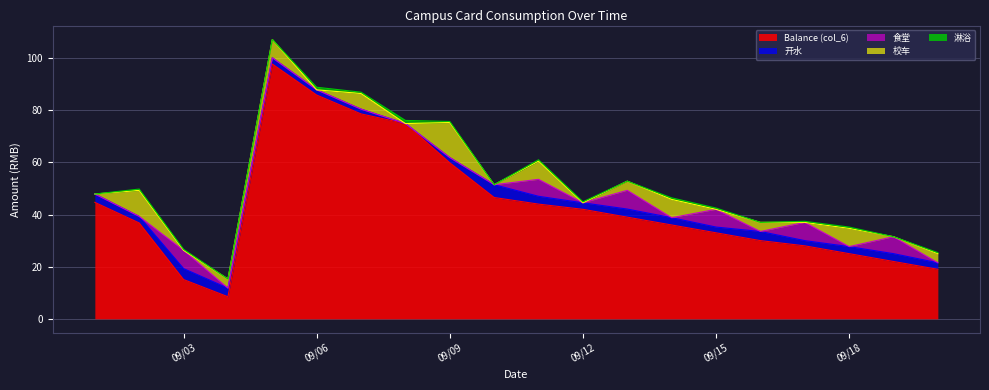

Is it true that Balance (col_6) equals 74.9 at 7?

True